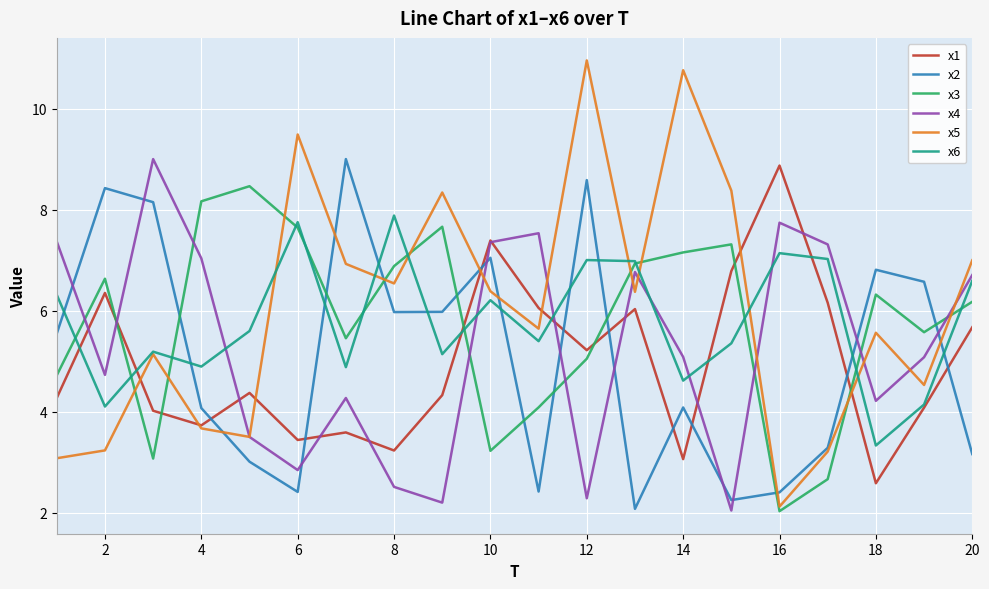

Which series has the widest spread of values?

x5